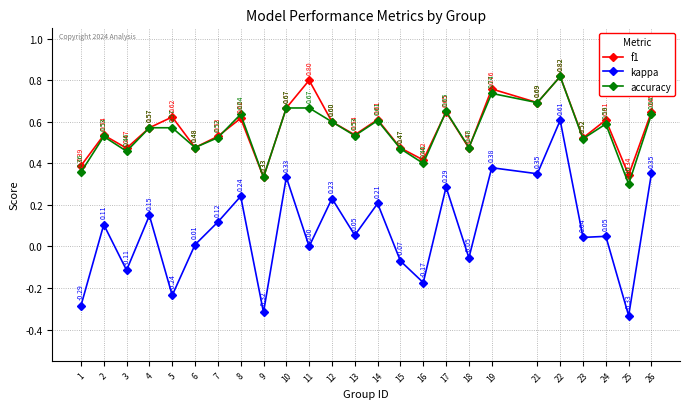

True or false: f1 and kappa intersect in this chart.

False